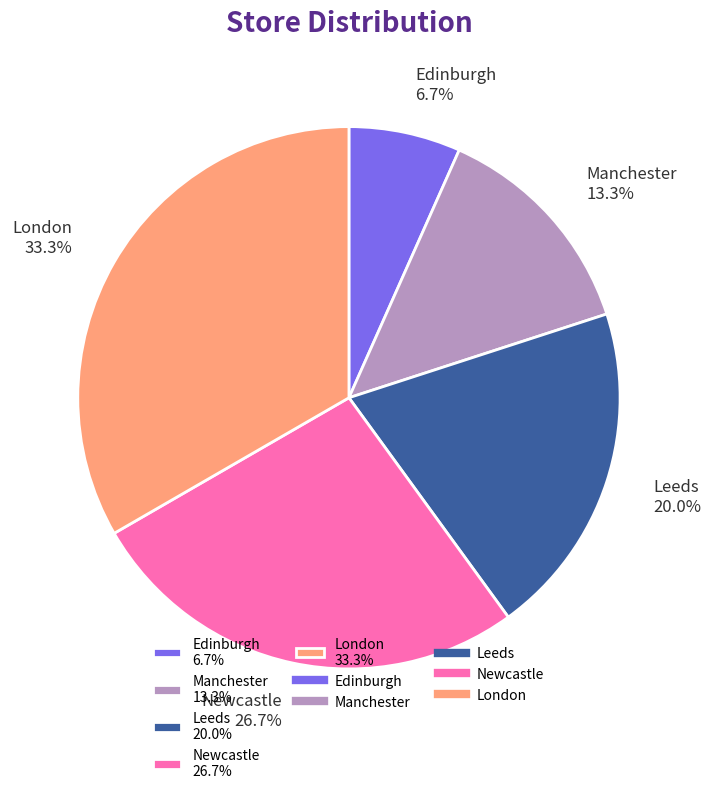

Count the number of slices in the pie.

5